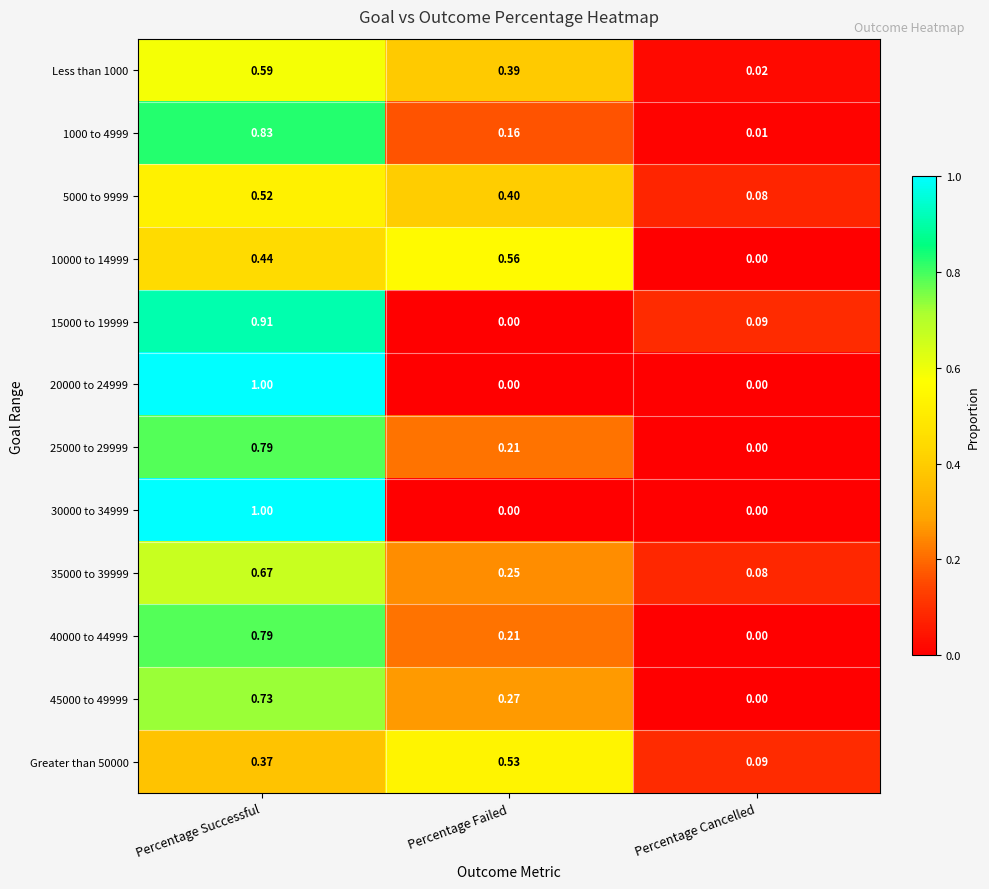

Rank the categories by 40000 to 44999 value from lowest to highest.

Percentage Cancelled, Percentage Failed, Percentage Successful